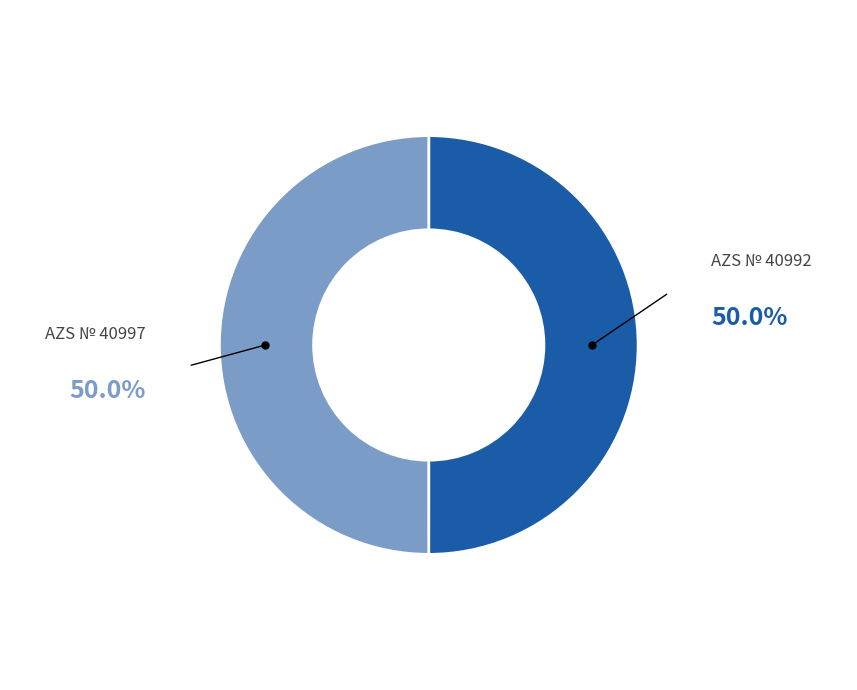

What is the ratio of the value at AZS № 40997 to the value at AZS № 40992?

1.0